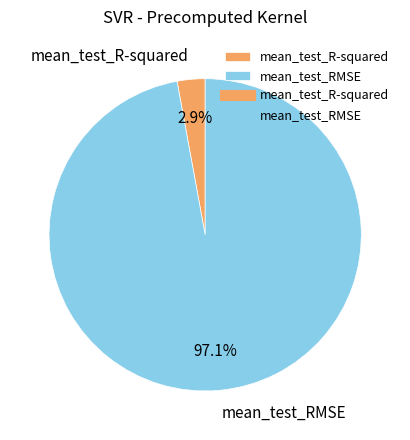

Combined, do mean_test_R-squared and mean_test_RMSE account for over 50%?

Yes